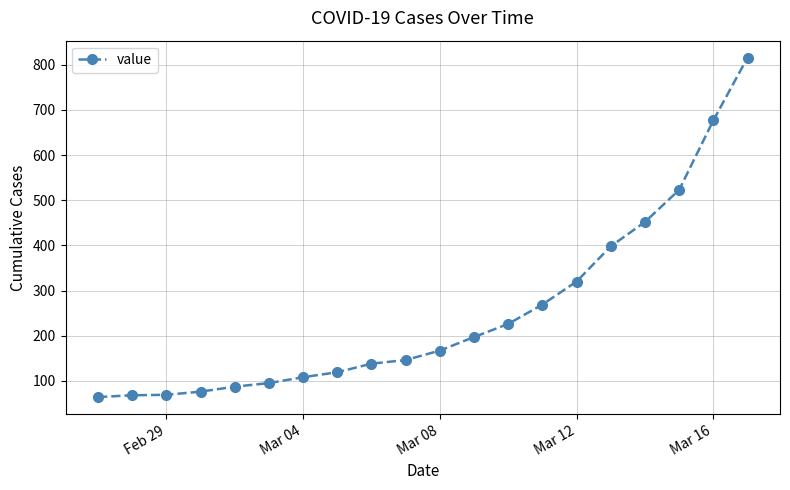

What is the maximum value shown in the chart?

816